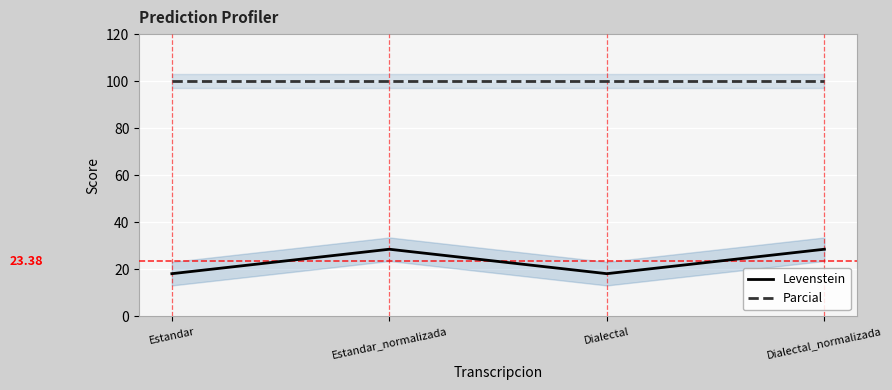

Count the number of categories in the chart.

4